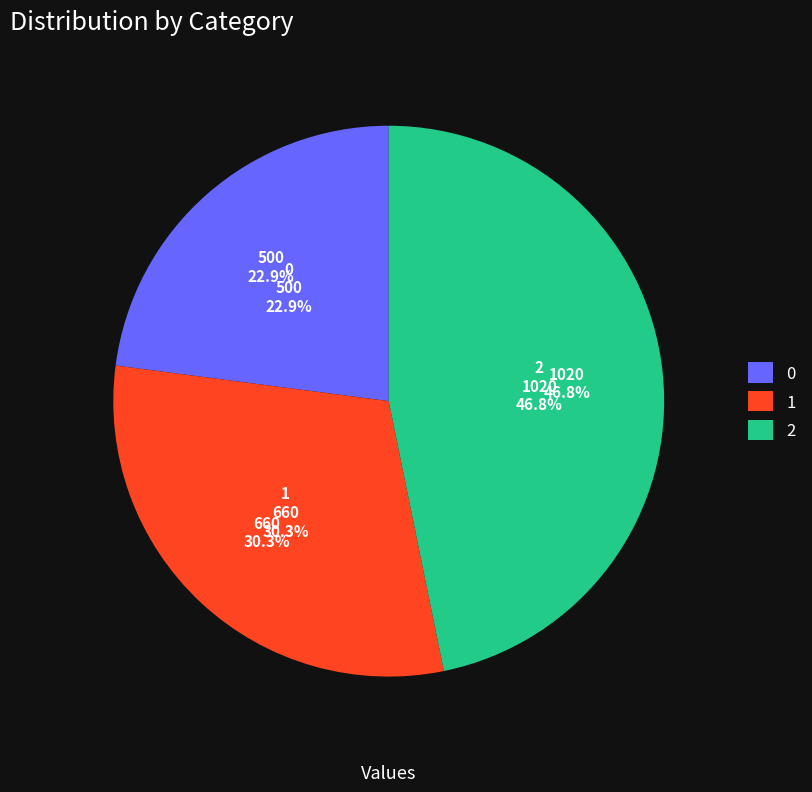

What is the largest slice in the pie chart?

2